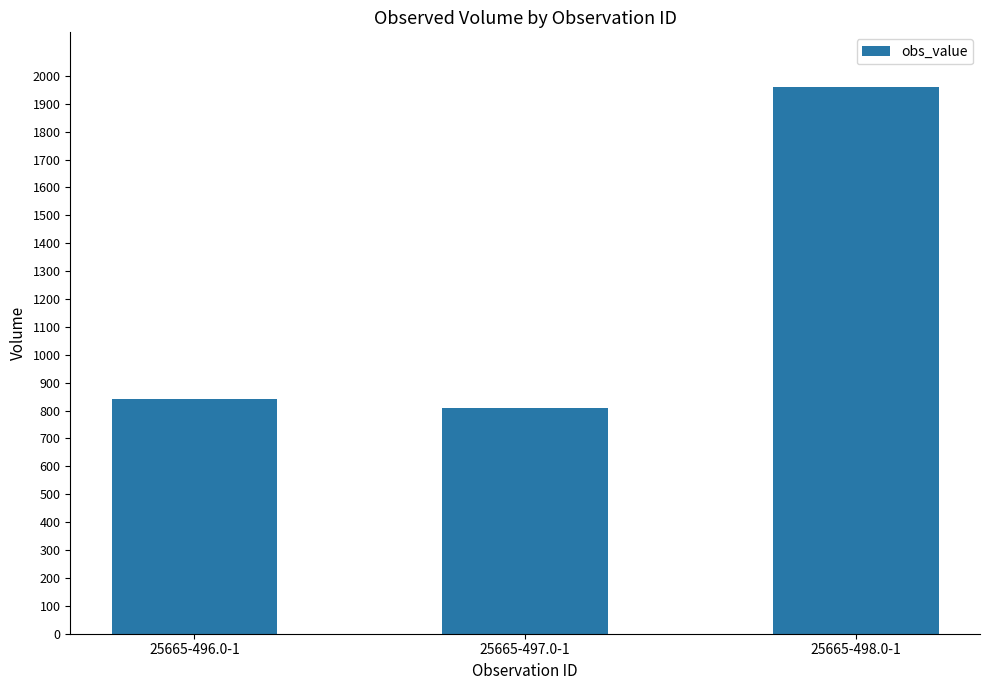

Which has a higher value, 25665-496.0-1 or 25665-497.0-1?

25665-496.0-1